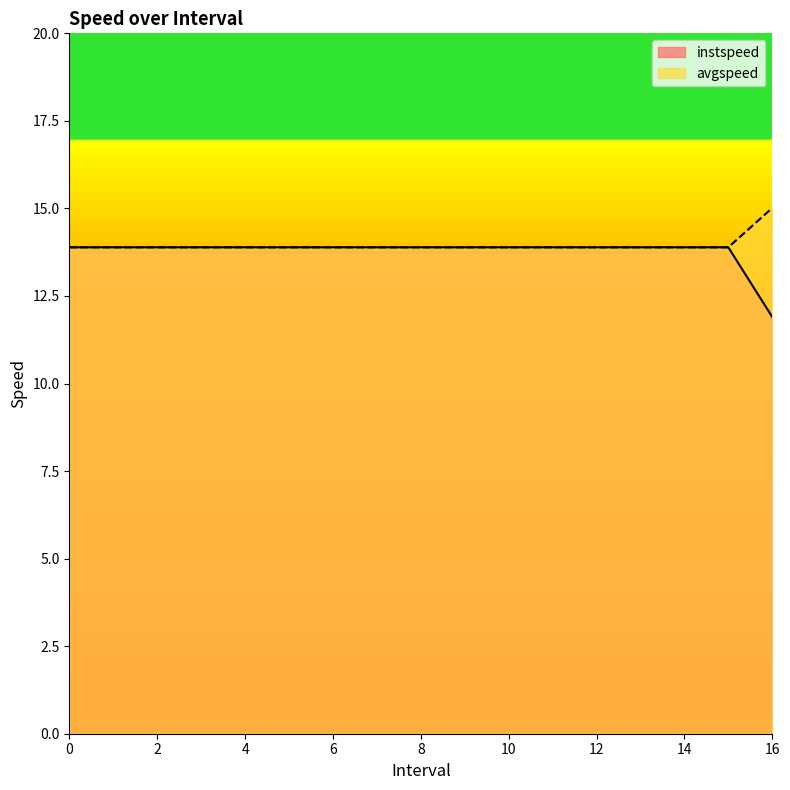

The instspeed series shows 11.9 at 16. True or false?

True